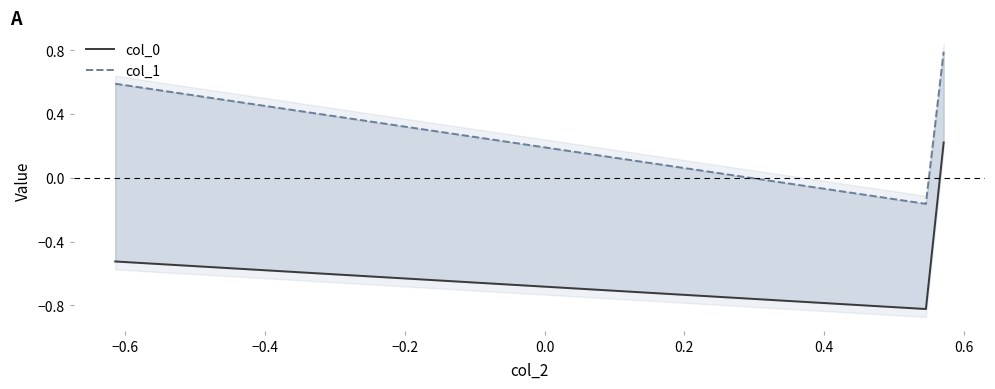

Between −0.4 and −0.6, which is larger?

−0.4